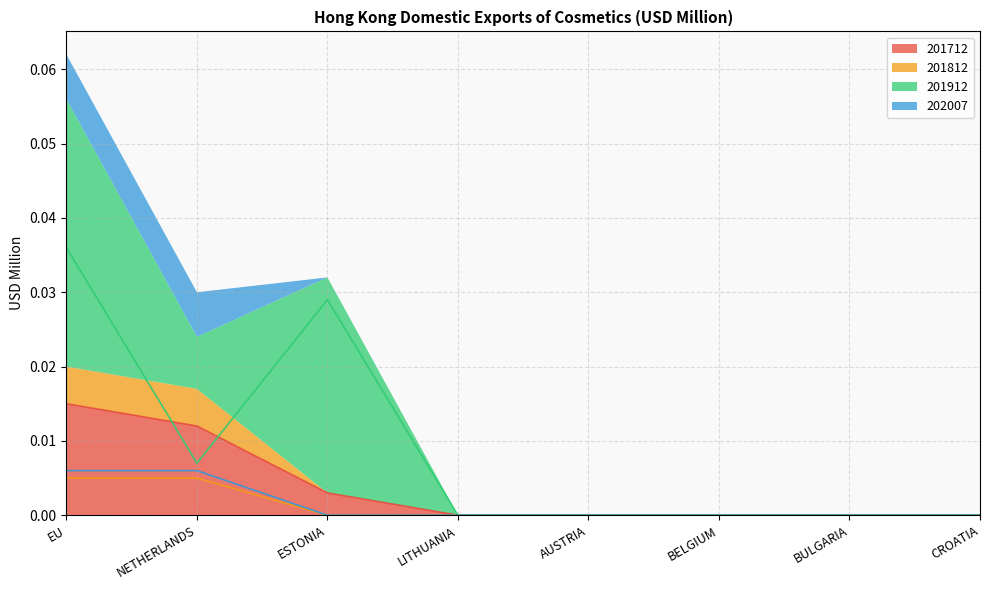

True or false: 201812 has a value of -0.0 at LITHUANIA.

False